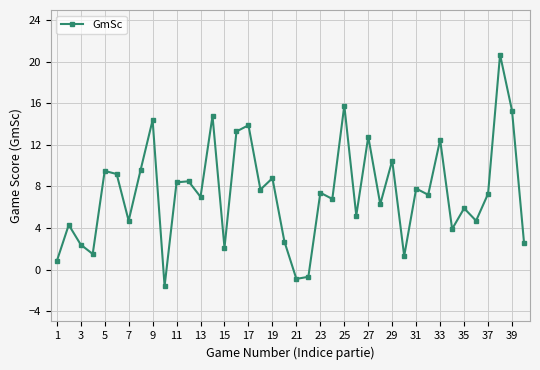

How many lines are shown in the chart?

1